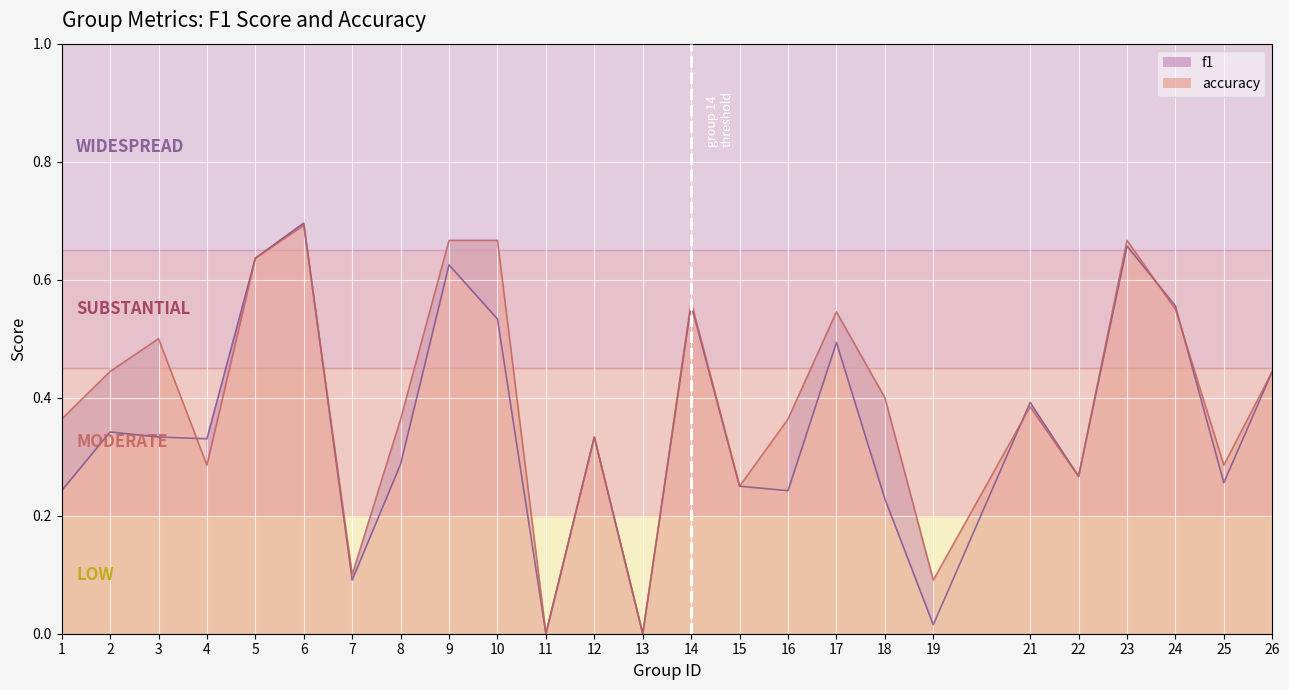

How many values in f1 are above zero?

23